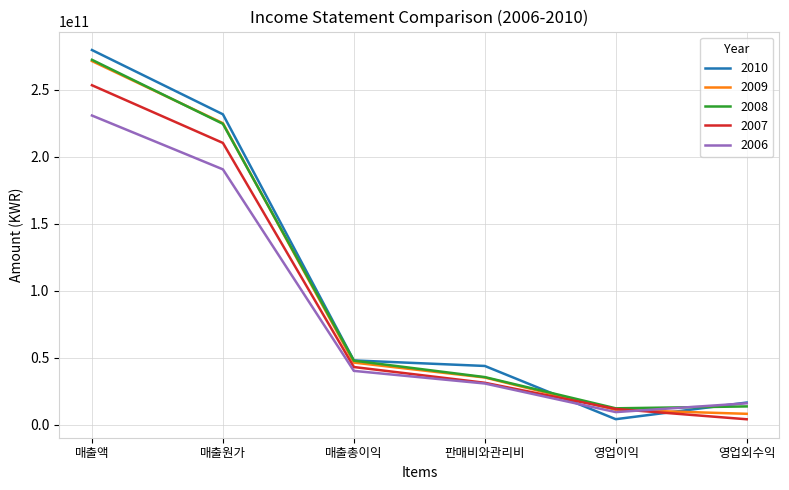

Which series has the widest spread of values?

2010